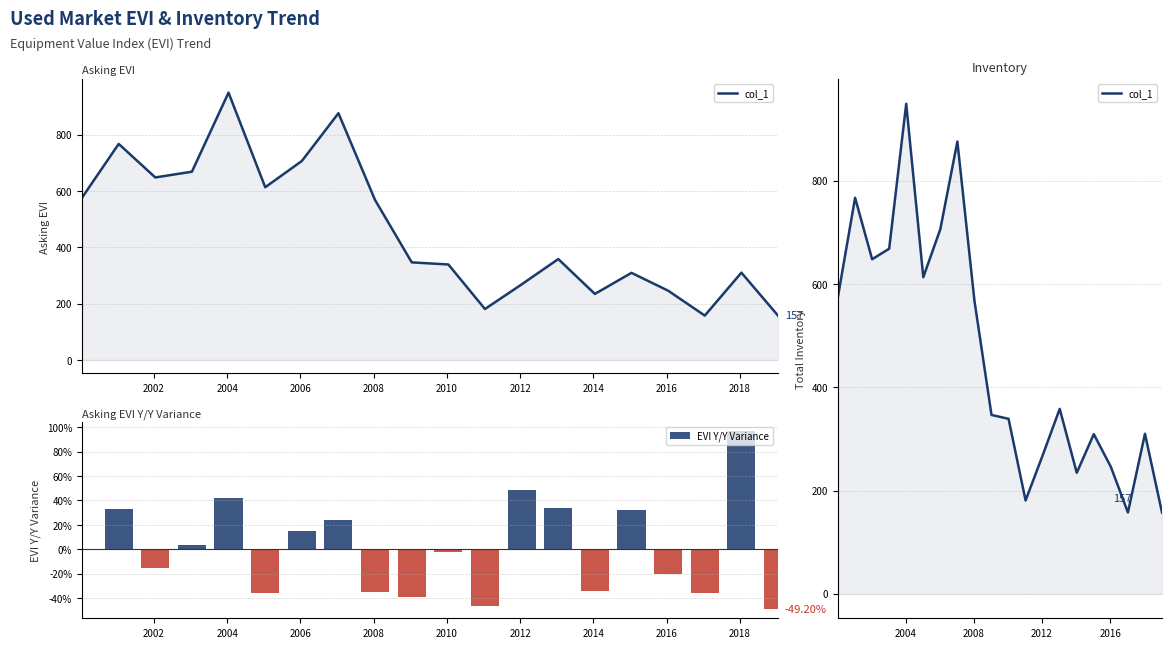

What is the sum of all EVI Y/Y Variance values?

14.0